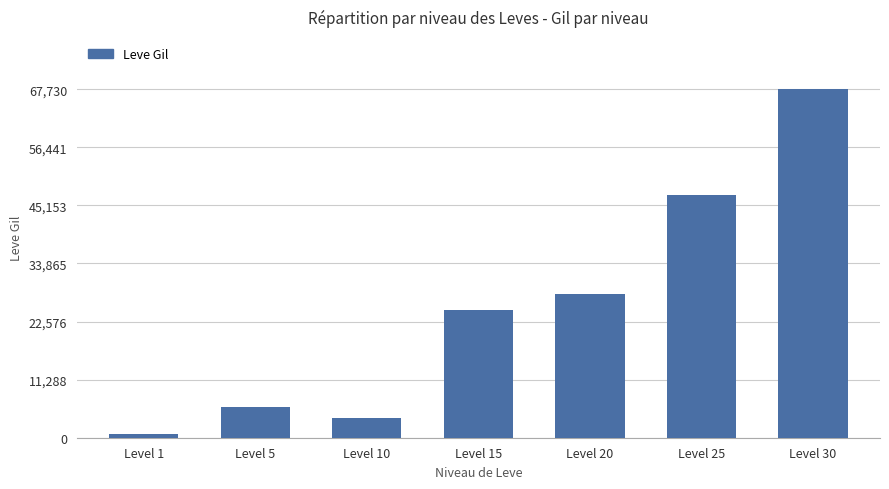

Where is the data nearest to the value 34210?

Level 20